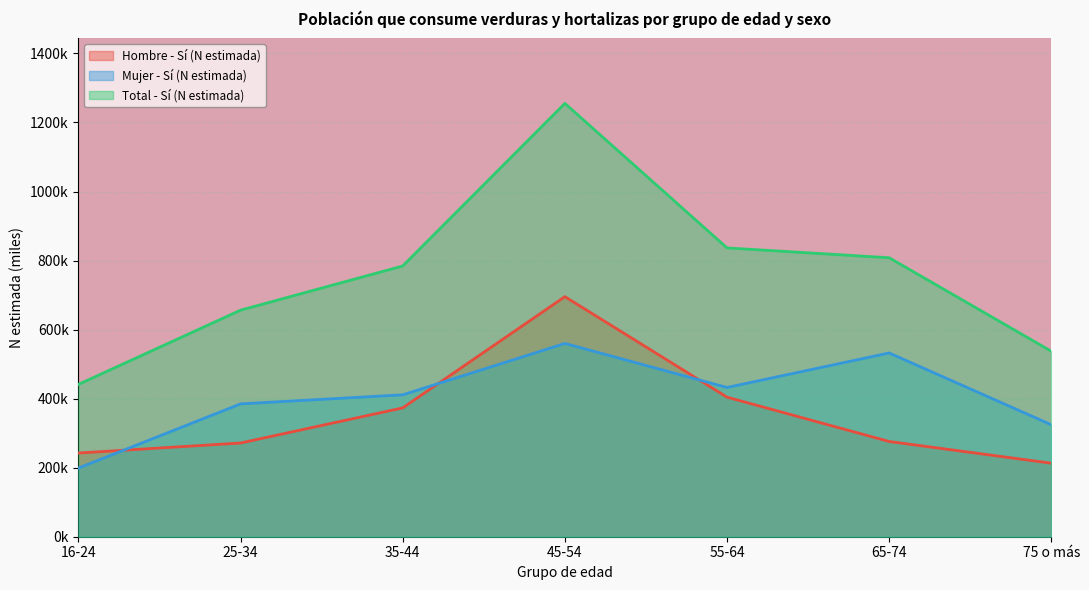

Where does the Hombre - Sí (N estimada) series first go above 275?

35-44